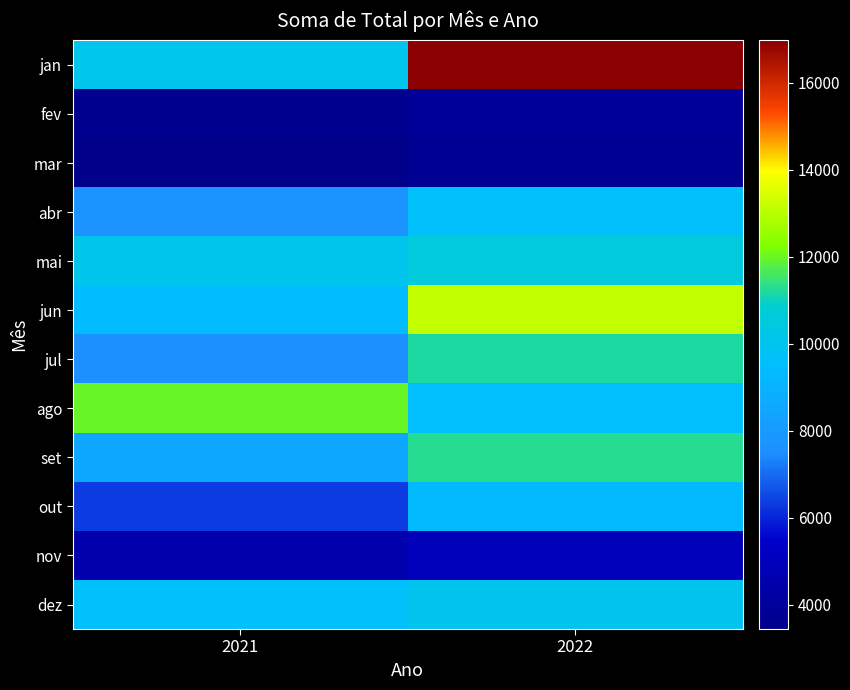

Which series changed the most between 2021 and 2022?

jan